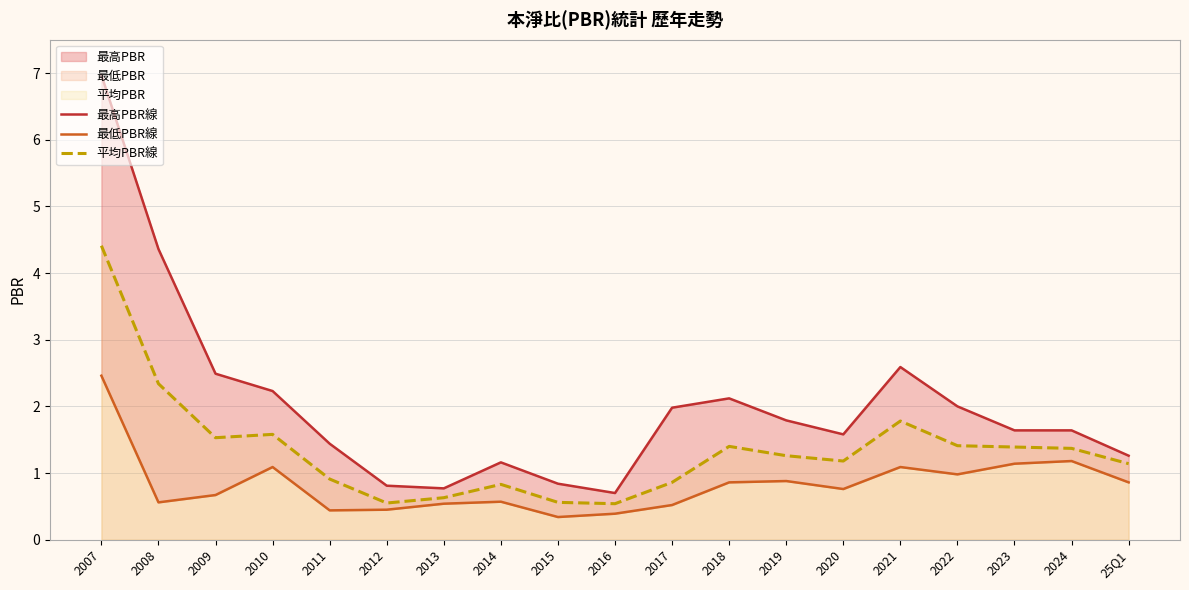

At how many categories does at least one series exceed 1?

15